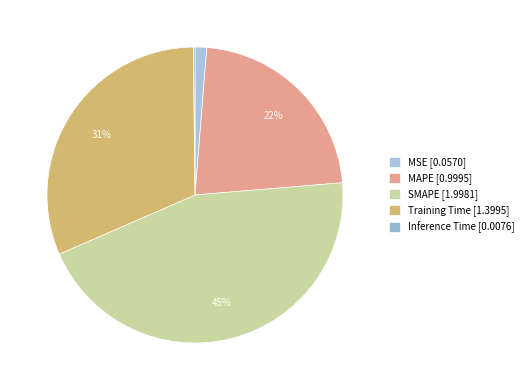

The MSE slice represents 11% of the pie. True or false?

False